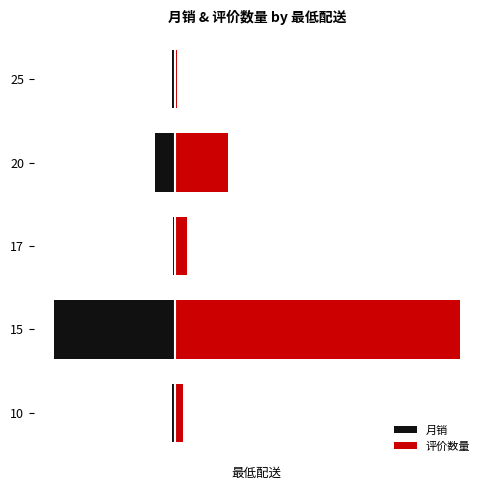

Count the number of data series in this chart.

2